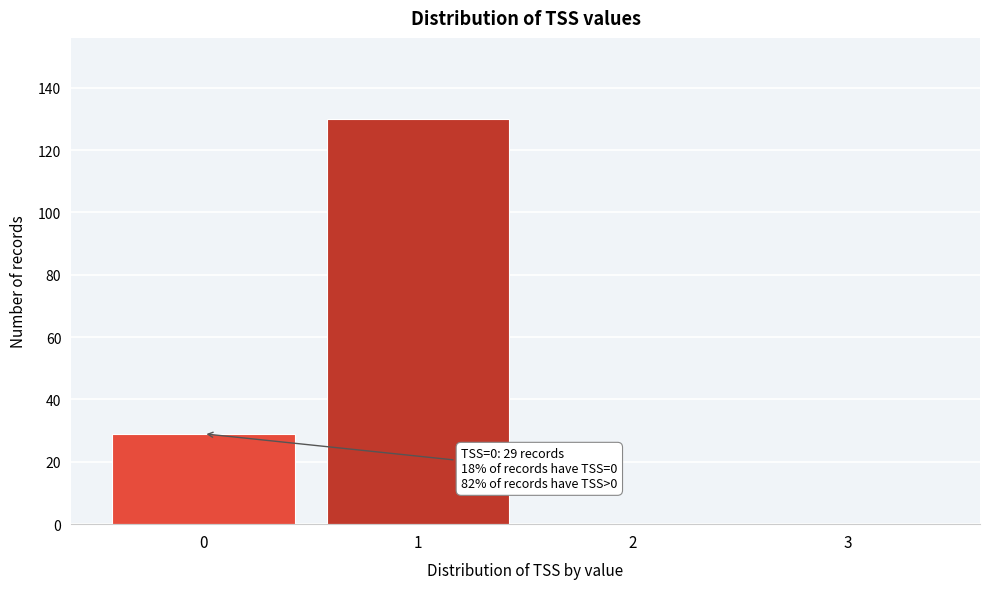

Which range on the x-axis has the tallest bar?

0.5 to 1.5